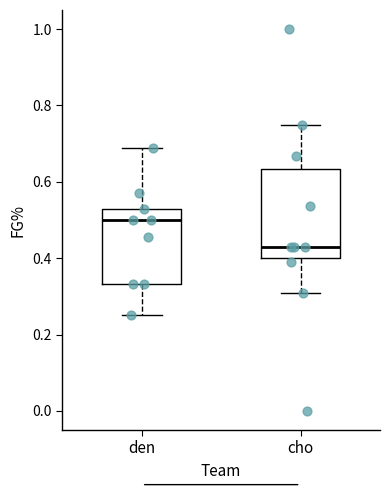

Where does the median line of the box for cho sit on the y-axis? The values are not printed on the chart, so give them approximately, as read against the axis.

0.42